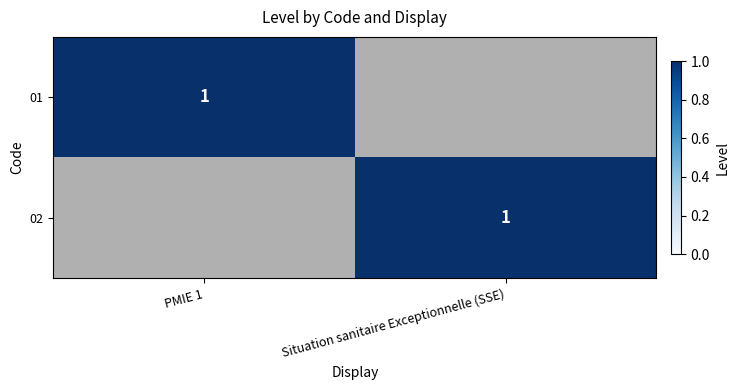

What is the total value across all series at PMIE 1?

1